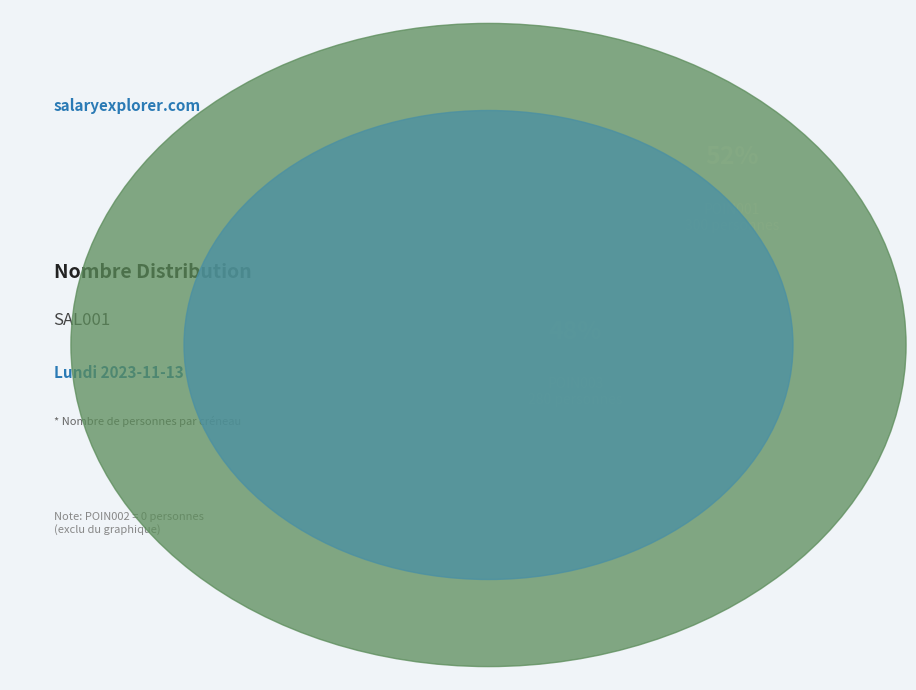

Do POIN003 and POIN002 together represent more than half of the pie?

No